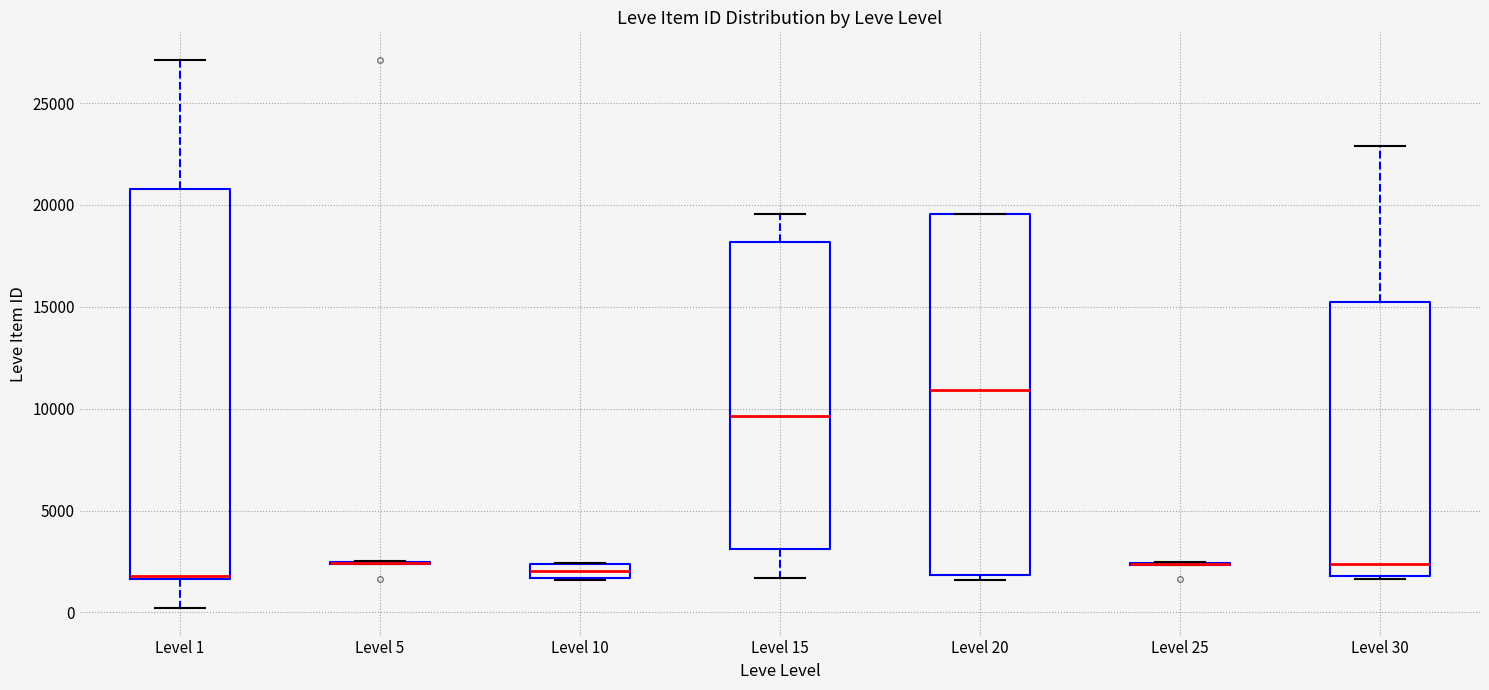

Comparing the boxes themselves (not the whiskers), which one is the tallest?

Level 1